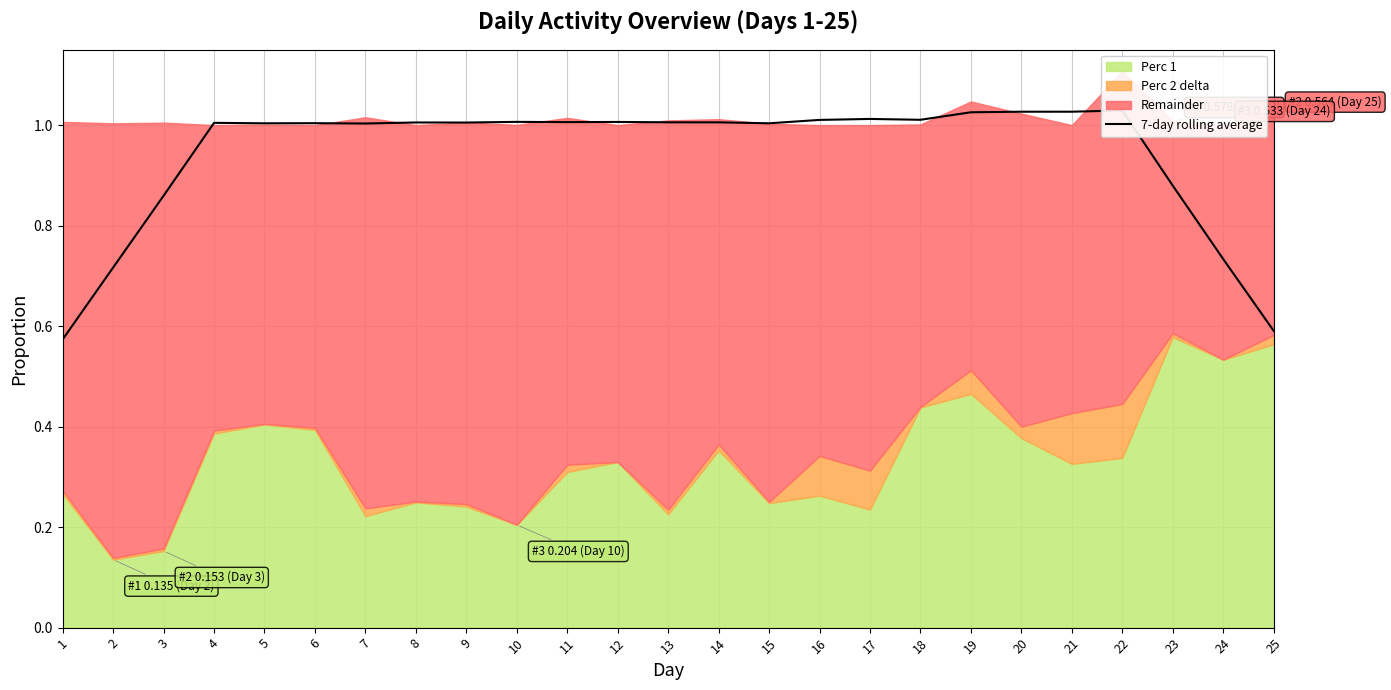

Reading left to right, list all the values displayed in this chart.

0.6	0.7	0.9	1.0	1.0	1.0	1.0	1.0	1.0	1.0	1.0	1.0	1.0	1.0	1.0	1.0	1.0	1.0	1.0	1.0	1.0	1.0	0.9	0.7	0.6